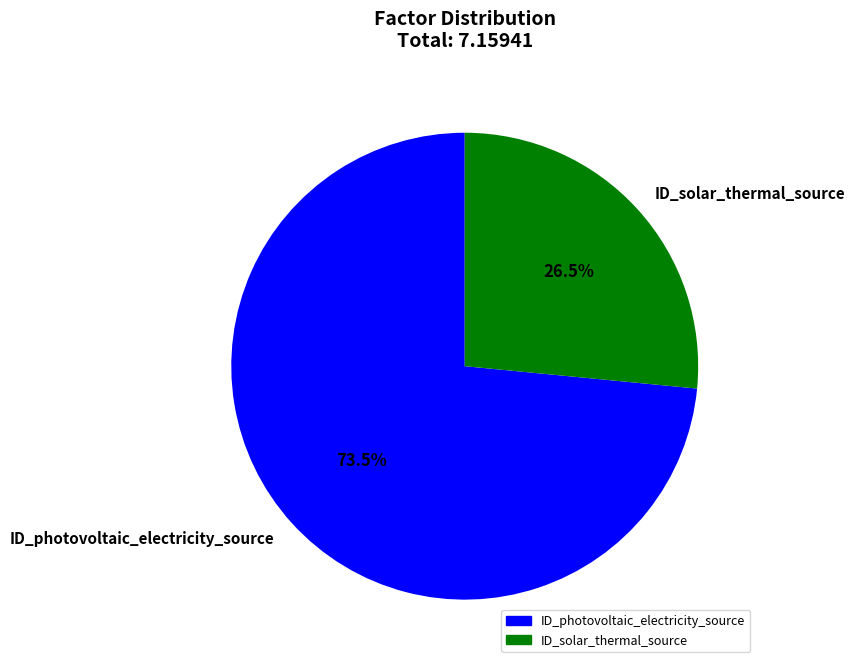

What portion of the pie excludes ID_solar_thermal_source?

73.5%